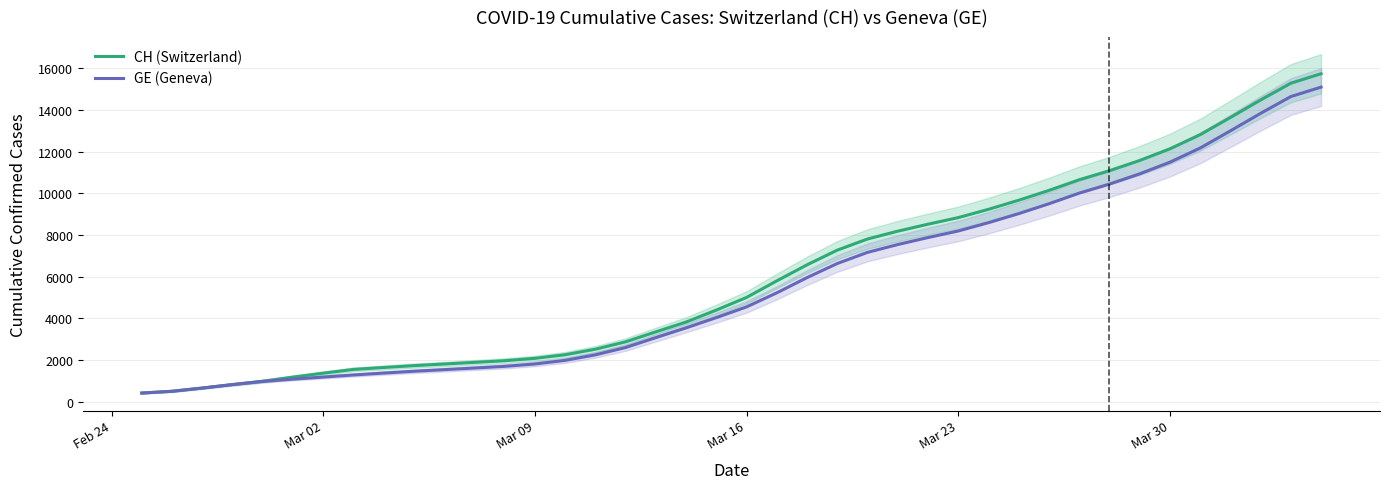

What is the difference between the maximum and second lowest values in the CH (Switzerland) series?

15247.7